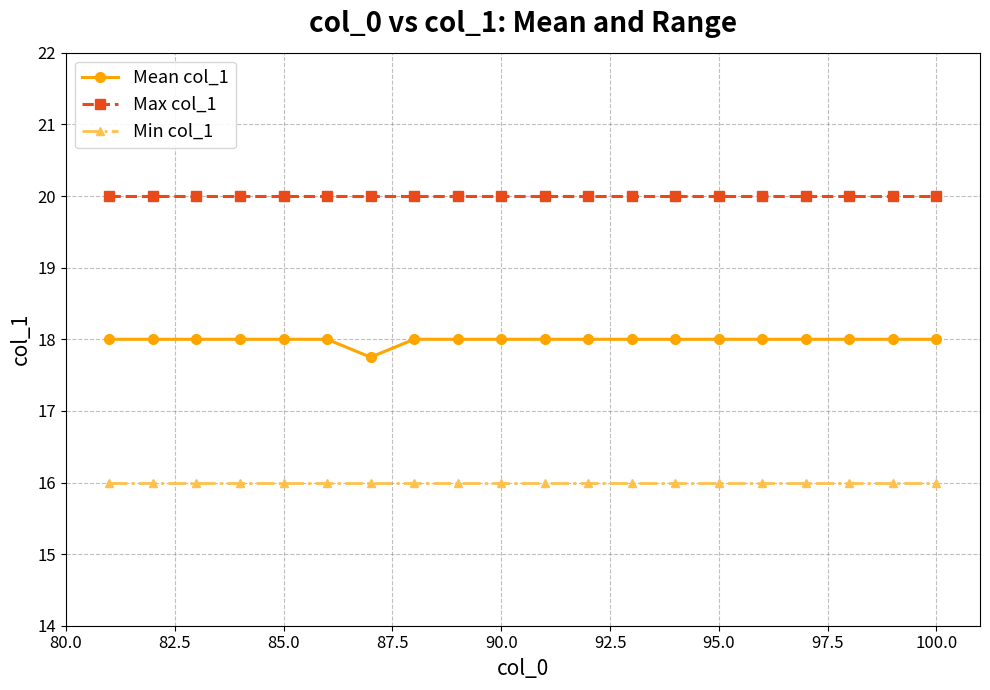

What is the highest value of the Mean col_1 series?

18.0